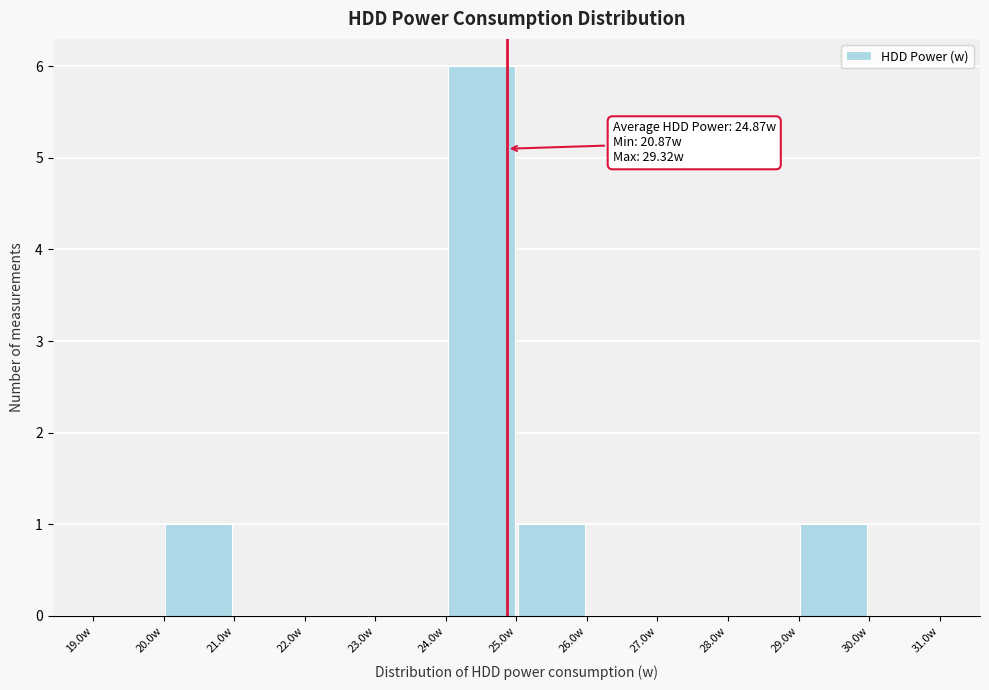

Which range on the x-axis has the tallest bar?

24 to 25